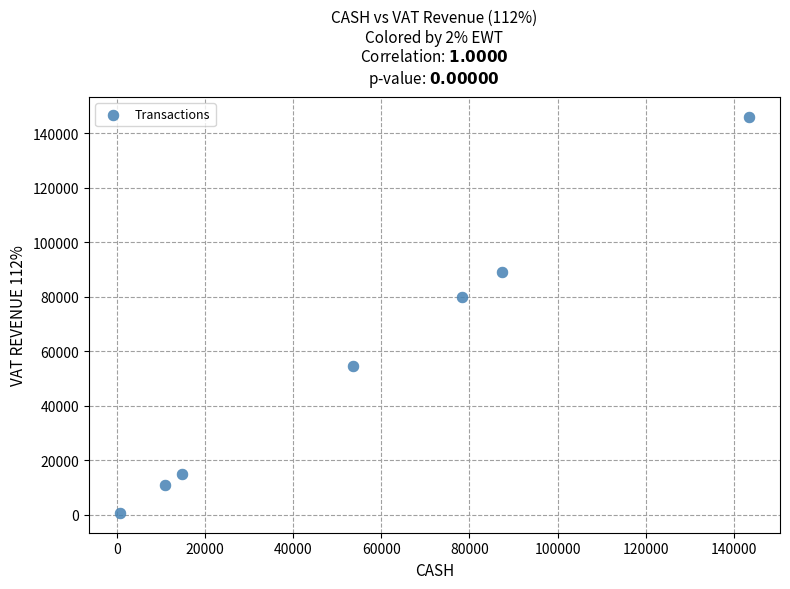

What Y value in the scatter plot is closest to 73354?

79794.6